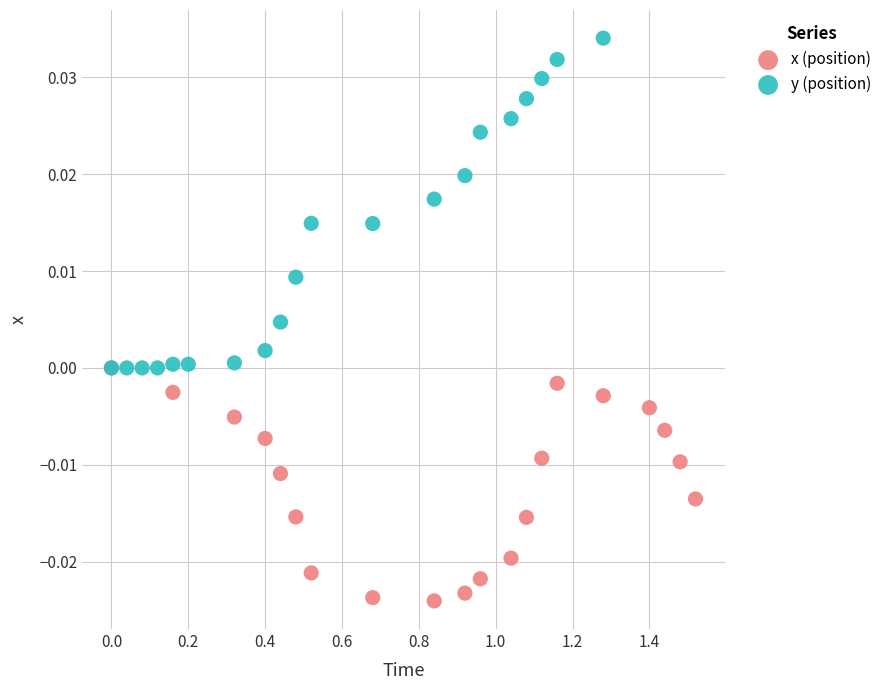

Which series reaches the minimum Y coordinate?

x (position)